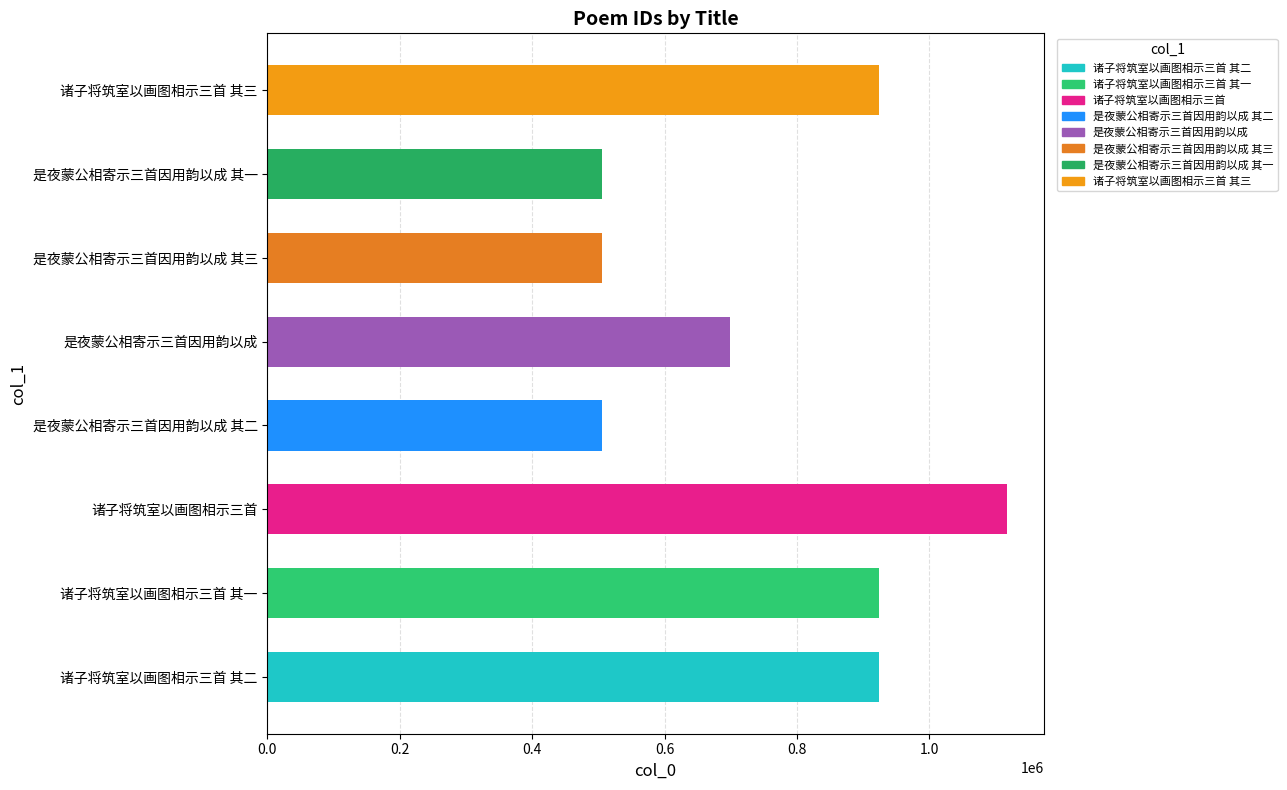

How many bars are there in total?

8